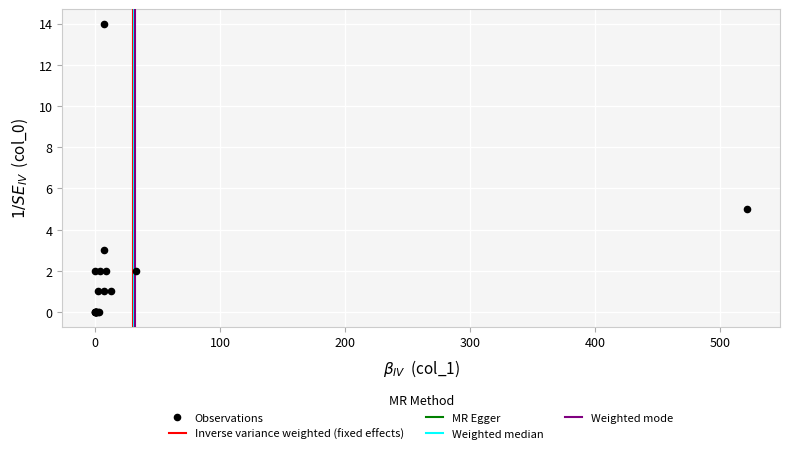

What Y value in the scatter plot is closest to 7?

5